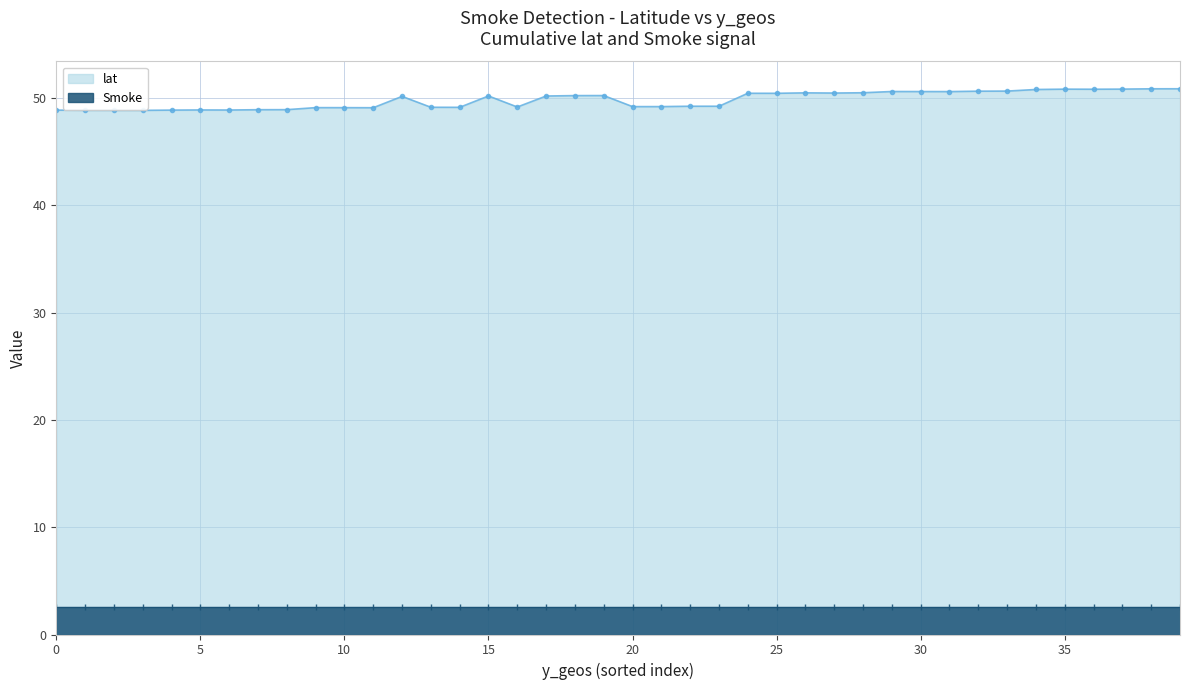

What is the value of the lat point at the 16th from the left?

50.5